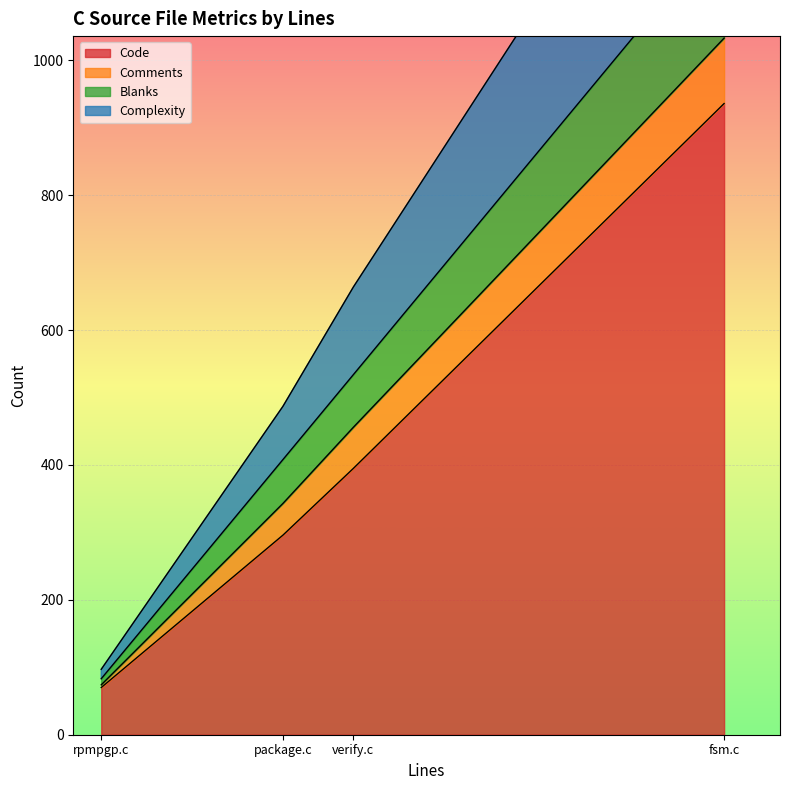

Count the Code values in the range 296 to 936.

3